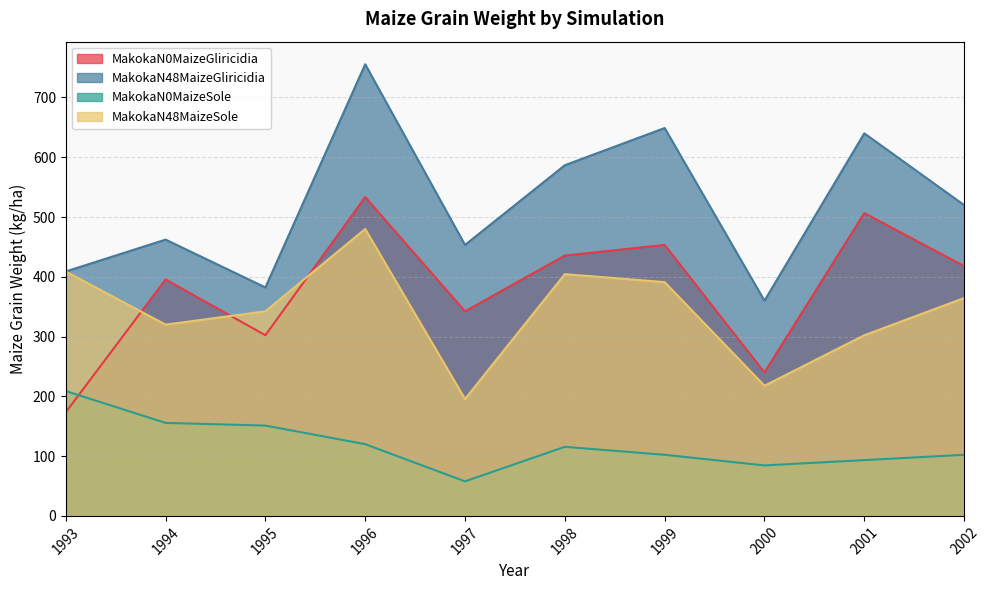

What are all the series names shown in the legend?

MakokaN0MaizeGliricidia, MakokaN48MaizeGliricidia, MakokaN0MaizeSole, MakokaN48MaizeSole